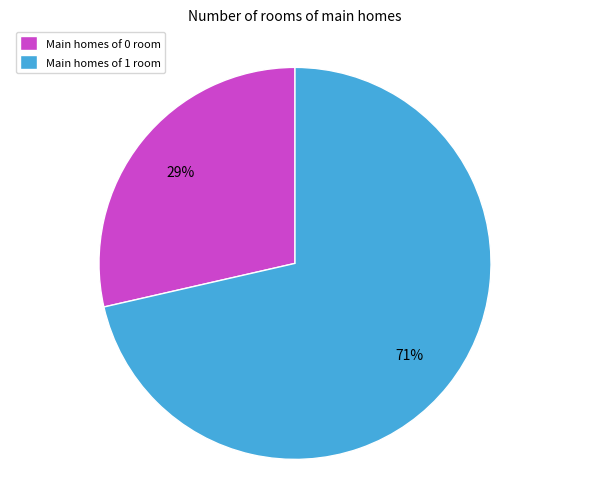

Is there a majority slice in this chart?

Yes